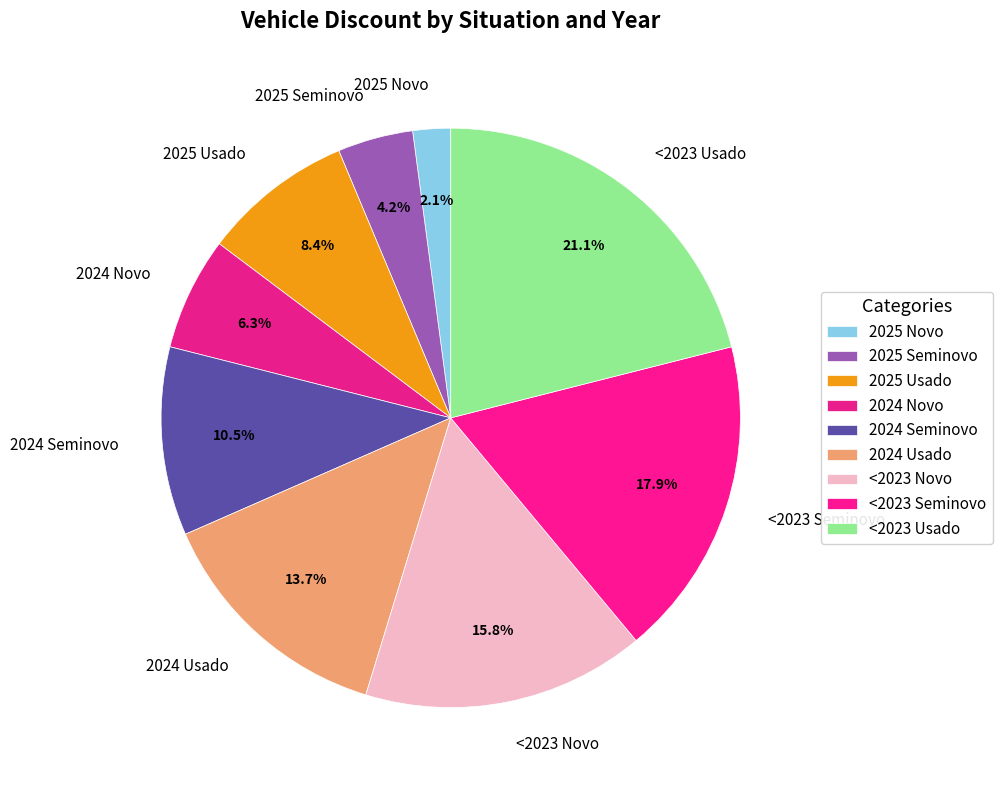

Between 2025 Novo and <2023 Novo, which is larger?

<2023 Novo